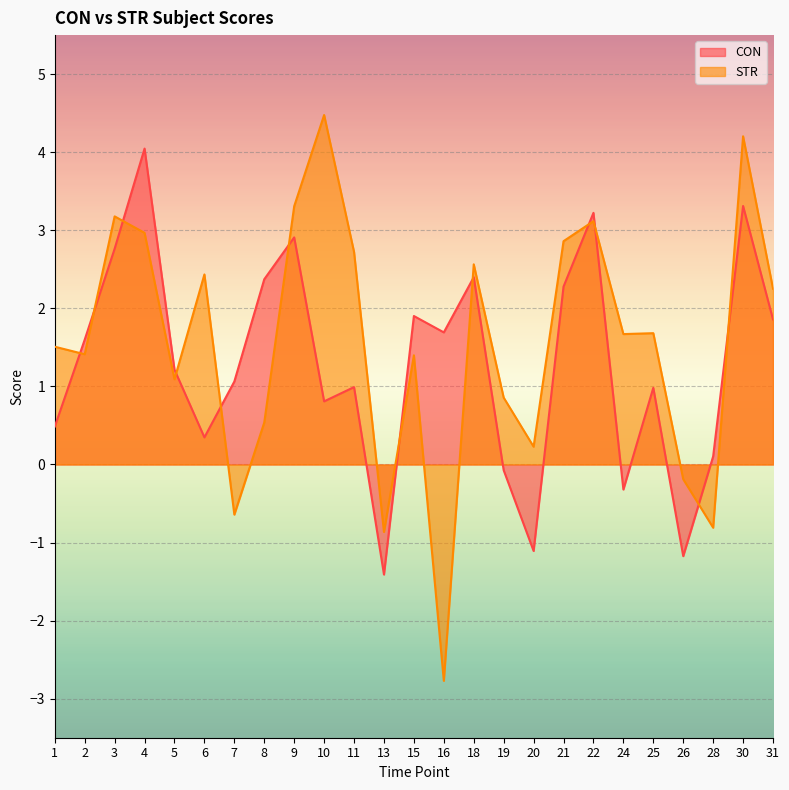

Reading left to right, list all the values displayed in this chart.

CON: 0.5	1.6	2.8	4.0	1.2	0.3	1.1	2.4	2.9	0.8	1.0	-1.4	1.9	1.7	2.4	-0.1	-1.1	2.3	3.2	-0.3	1.0	-1.2	0.1	3.3	1.9
STR: 1.5	1.4	3.2	3.0	1.1	2.4	-0.6	0.5	3.3	4.5	2.7	-0.9	1.4	-2.8	2.6	0.9	0.2	2.9	3.1	1.7	1.7	-0.2	-0.8	4.2	2.3